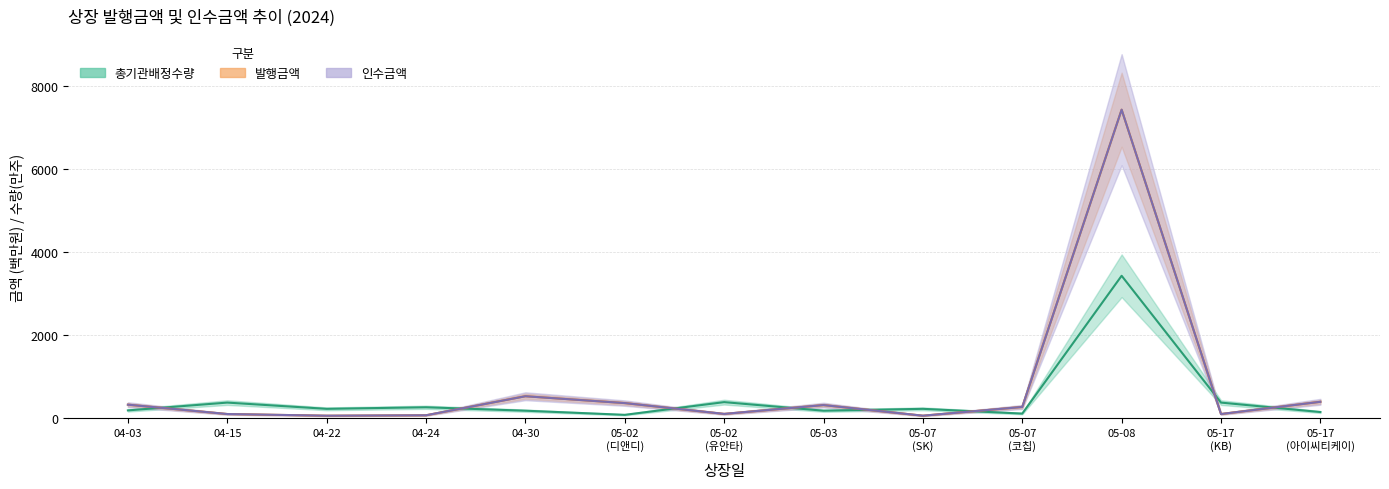

Is it true that 총기관배정수량 equals 156.7 at 05-07
(SK)?

False